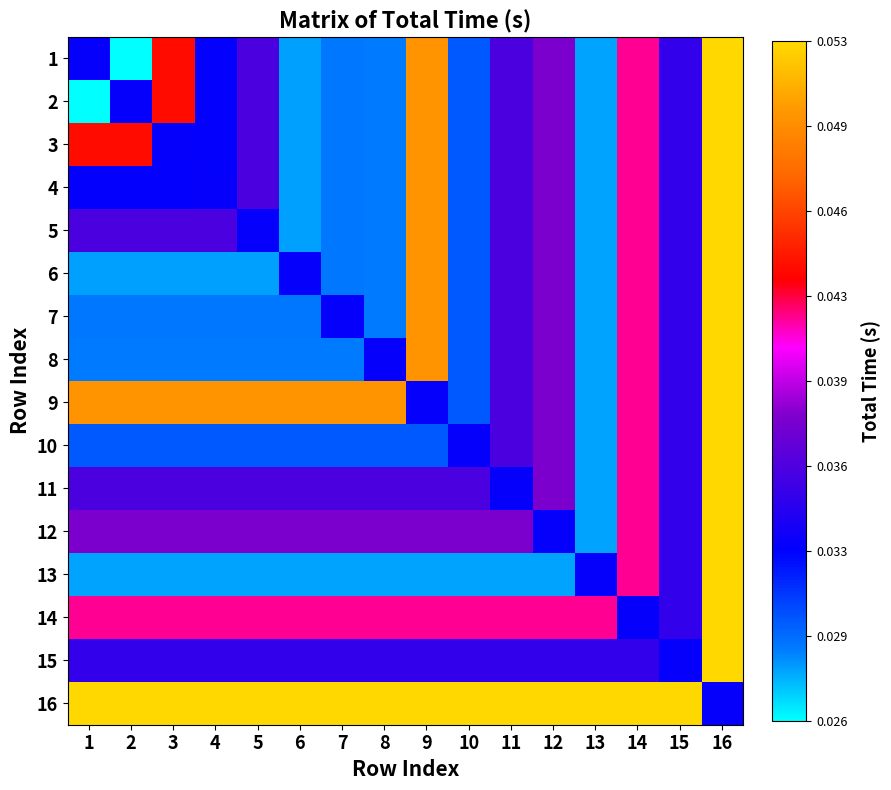

At 15, list the series in order from smallest to largest.

15, 1, 2, 3, 4, 5, 6, 7, 8, 9, 10, 11, 12, 13, 14, 16